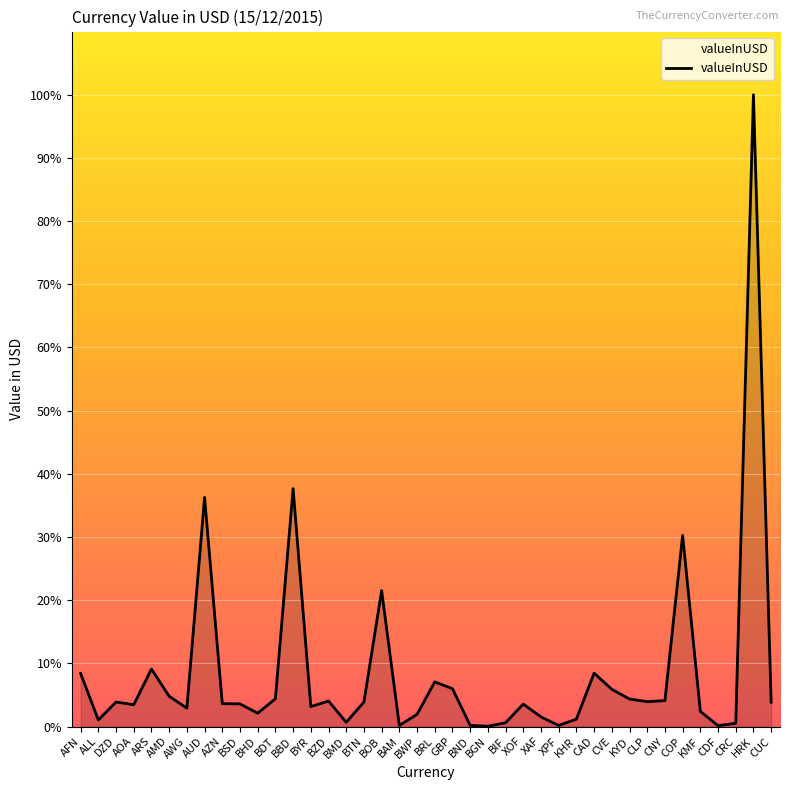

Which category has the highest value across all series?

HRK